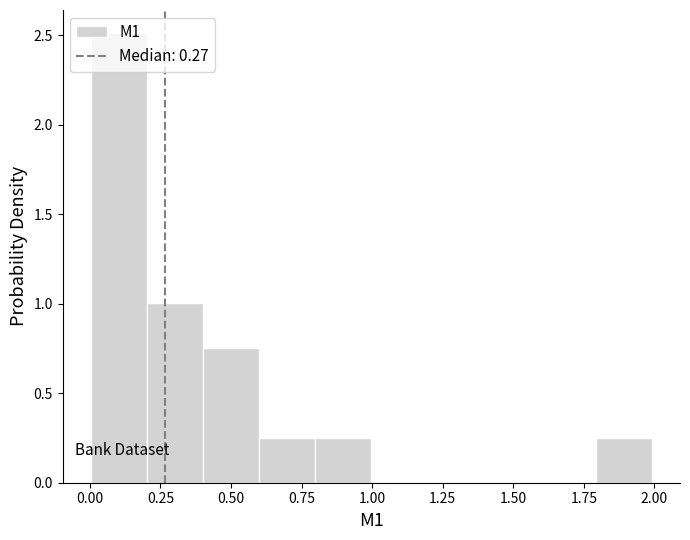

Around what value on the x-axis is the tallest bar? Give the approximate position of its centre, as read against the axis.

0.10